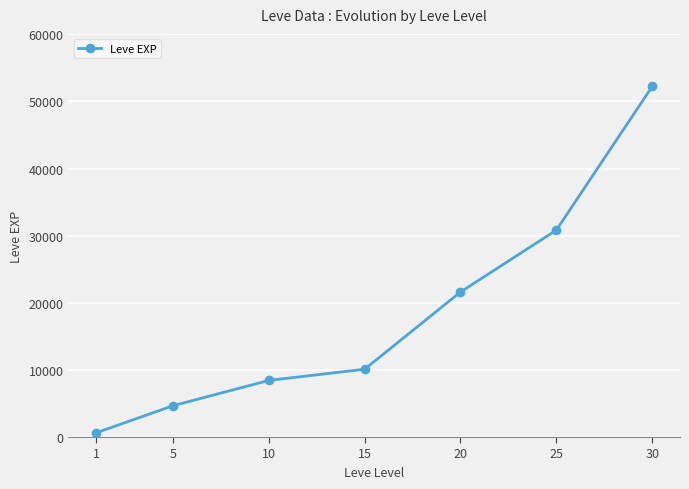

What is the minimum value shown in the chart?

630